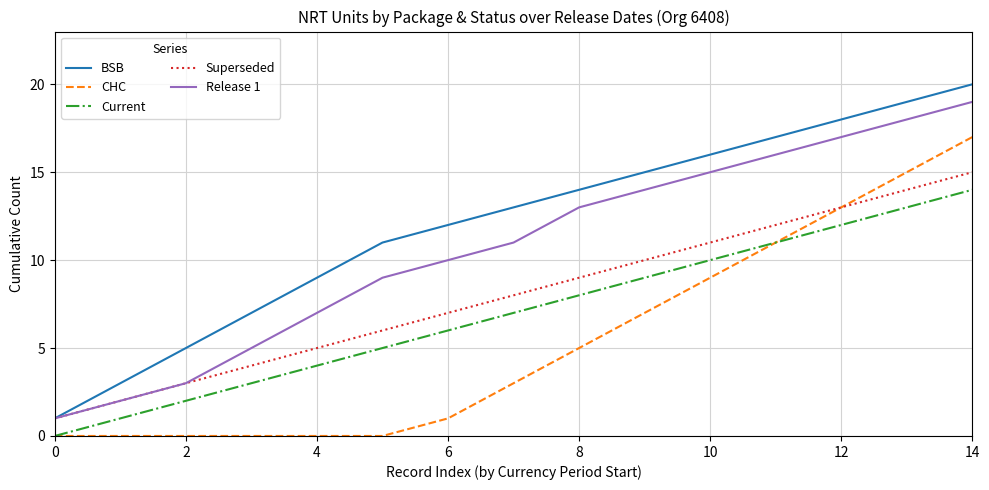

How many values in the CHC series are below 3?

7